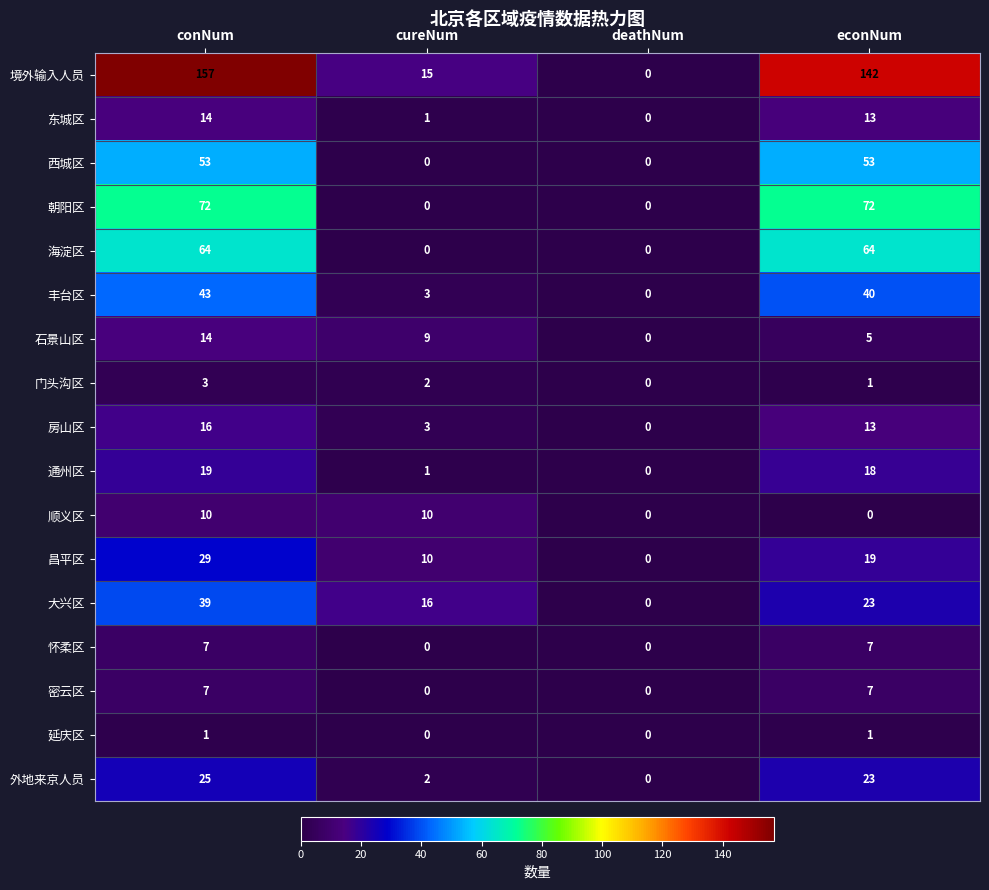

What is the total value across all series at conNum?

573